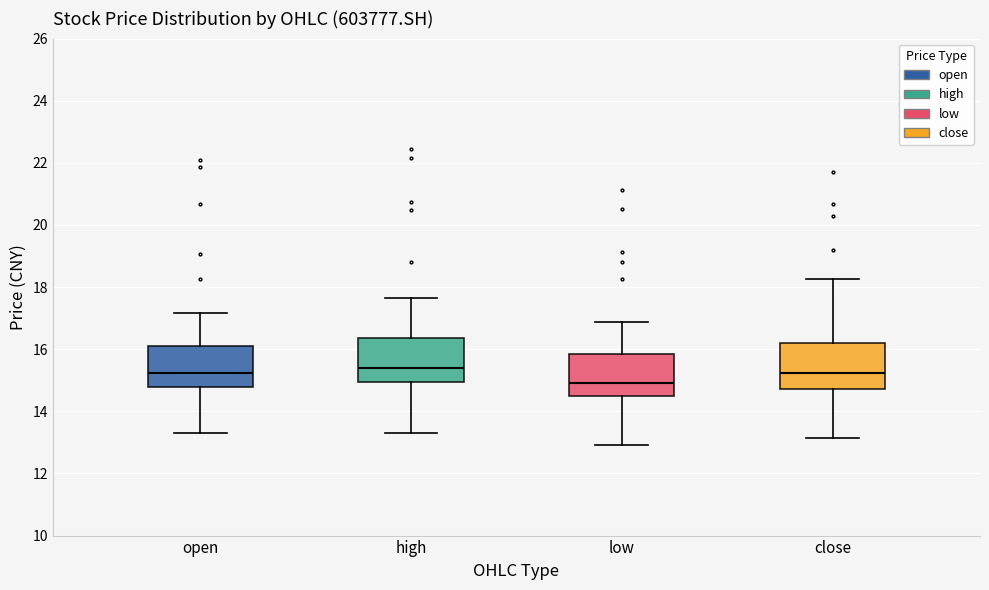

Which box's median line is the lowest?

low